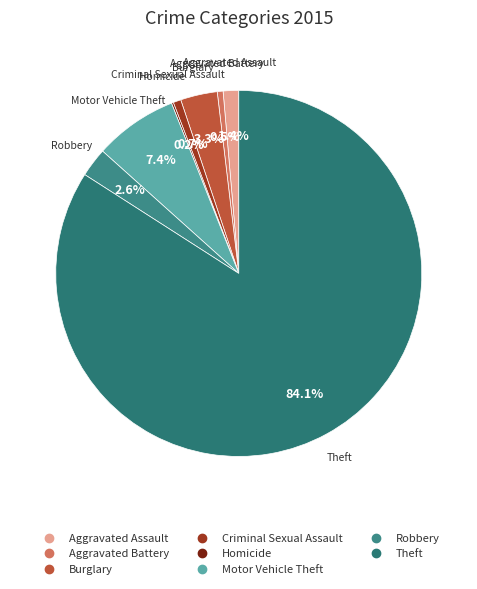

The Robbery slice represents 13% of the pie. True or false?

False